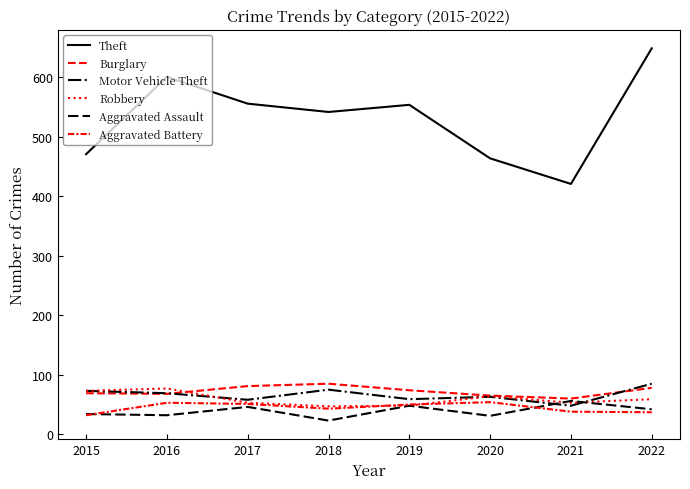

Where is the first local maximum for Aggravated Assault?

2017